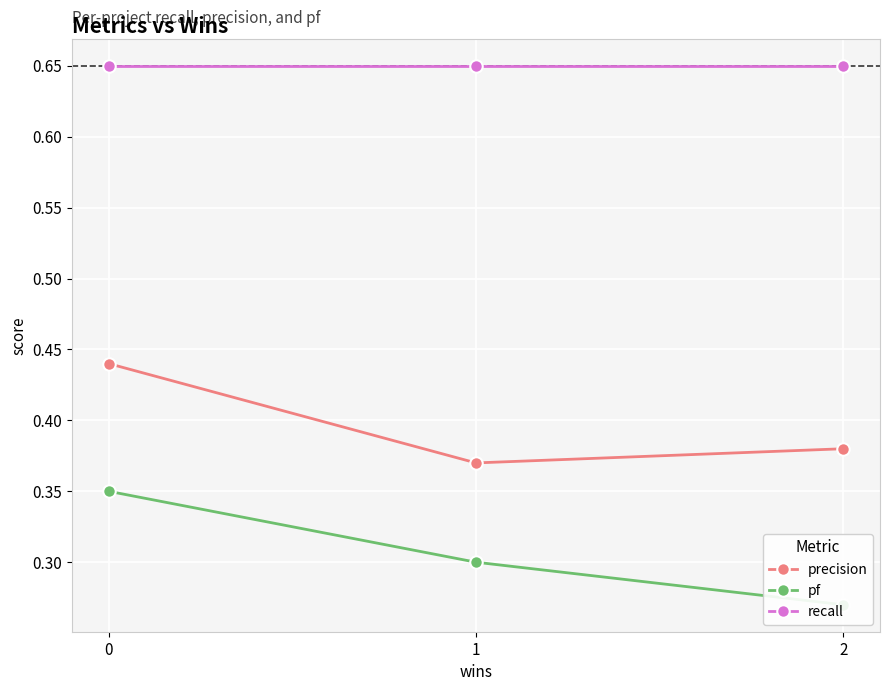

The value of precision at 0 is 0.7. True or false?

False